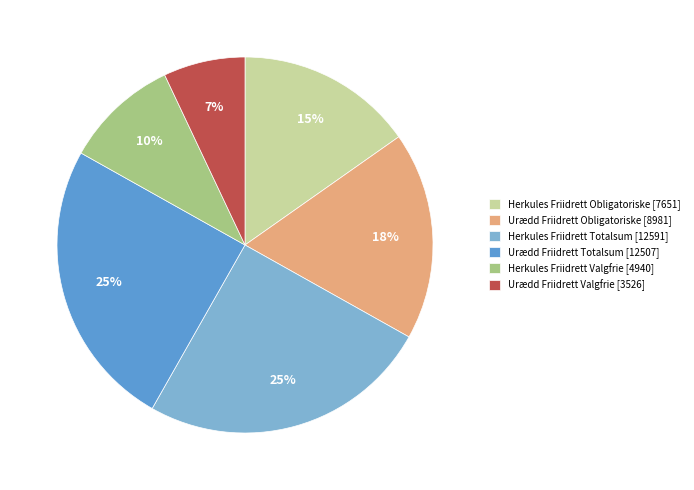

The Urædd Friidrett Valgfrie [3526] slice represents 16% of the pie. True or false?

False